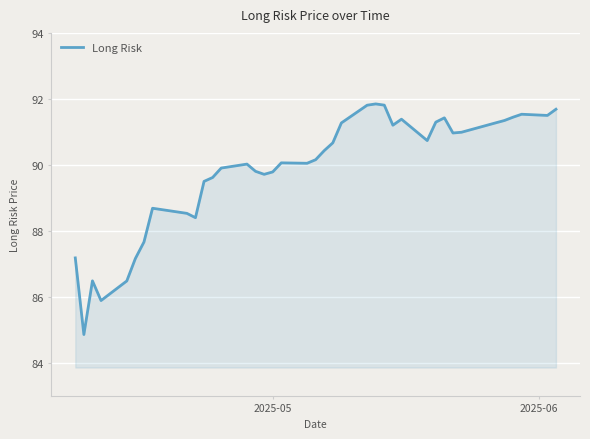

What is the greatest value displayed?

91.8